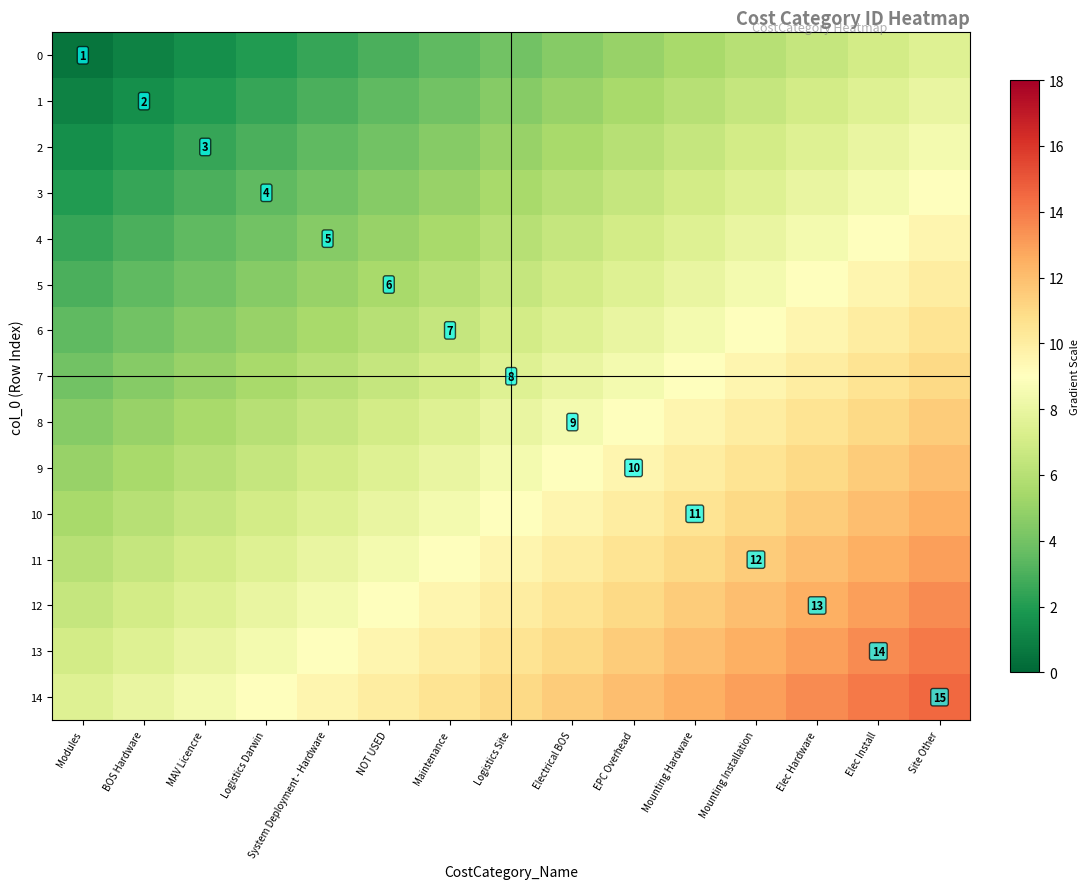

The value of 14 at Site Other is 15.0. True or false?

True